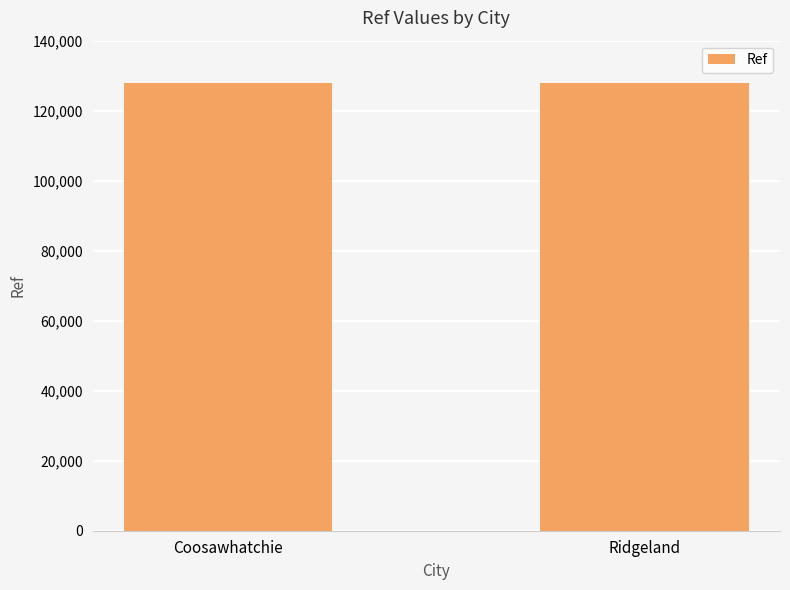

Is it true that the value at Coosawhatchie is 128036?

True